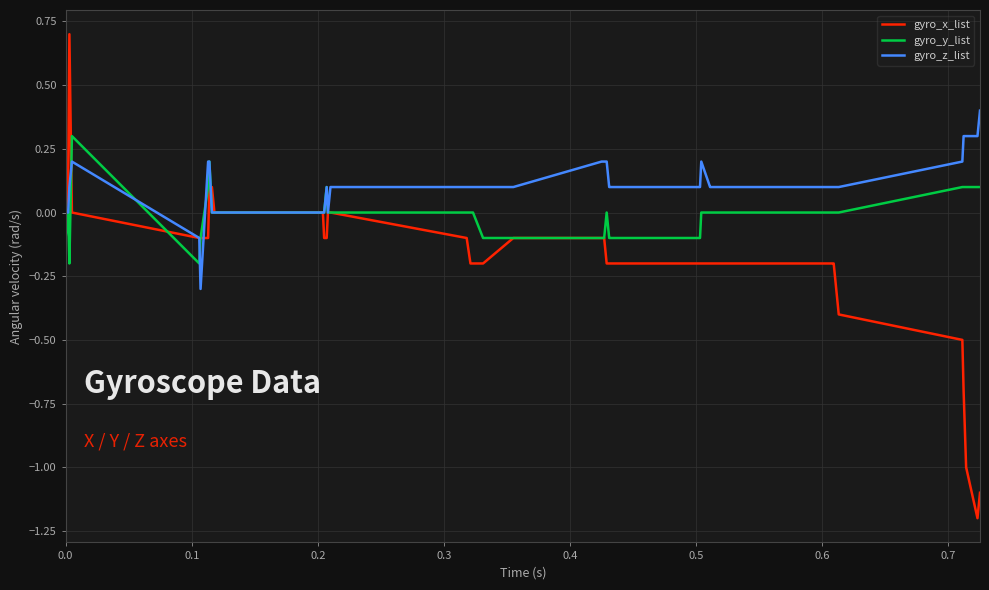

How many series are shown in this chart?

3